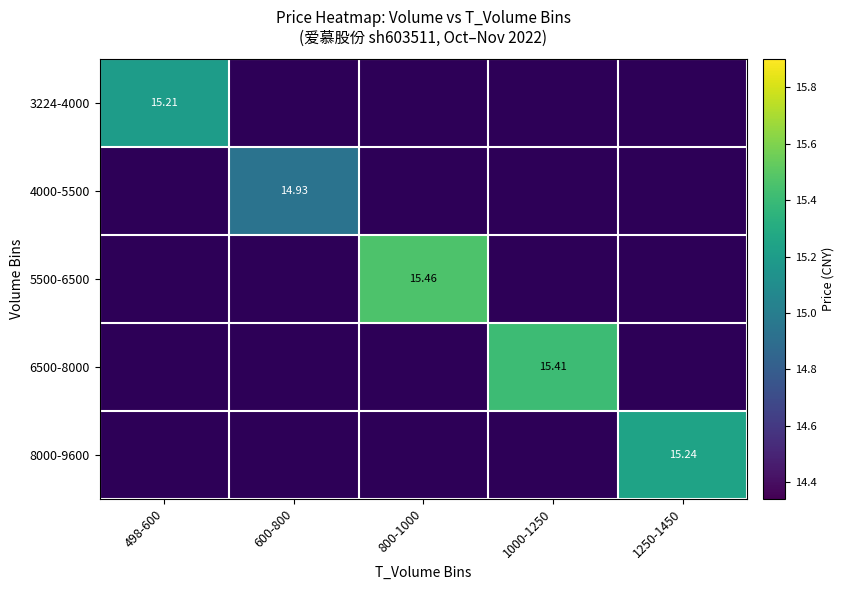

Which series has the widest spread of values?

3224-4000